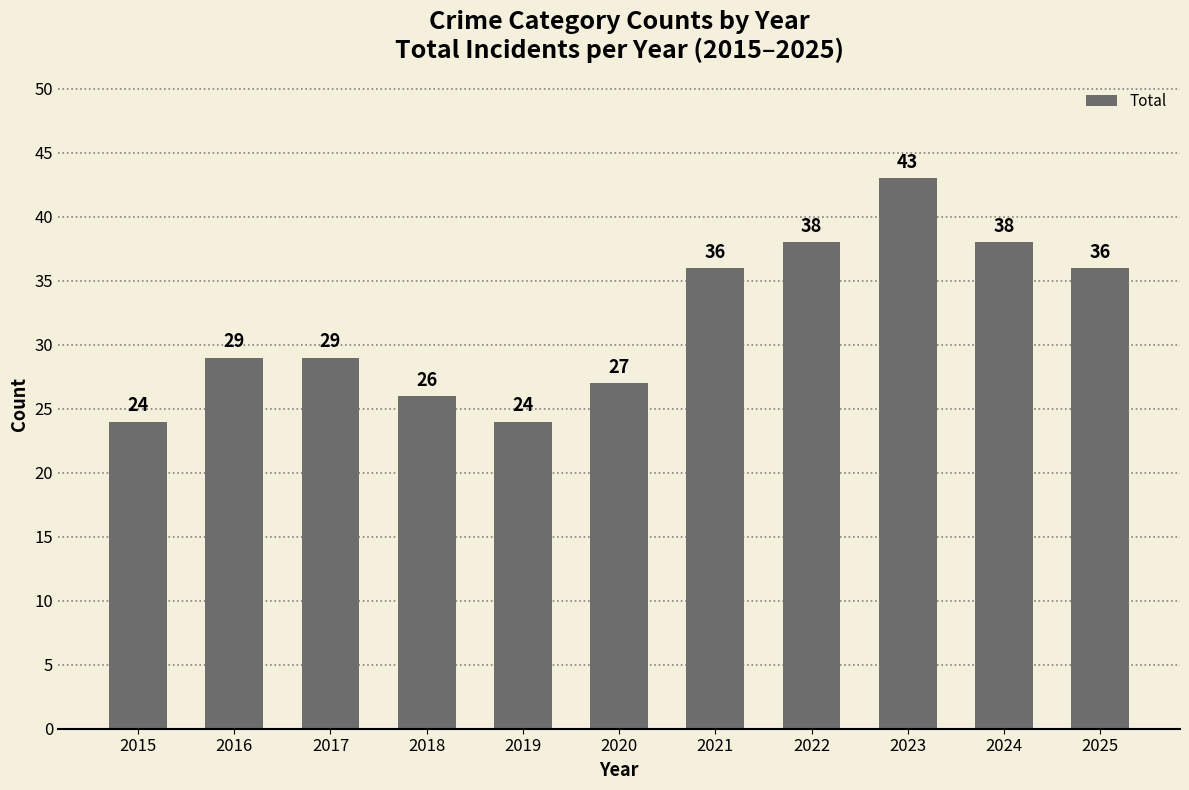

Reading left to right, extract all data points from this chart.

24	29	29	26	24	27	36	38	43	38	36